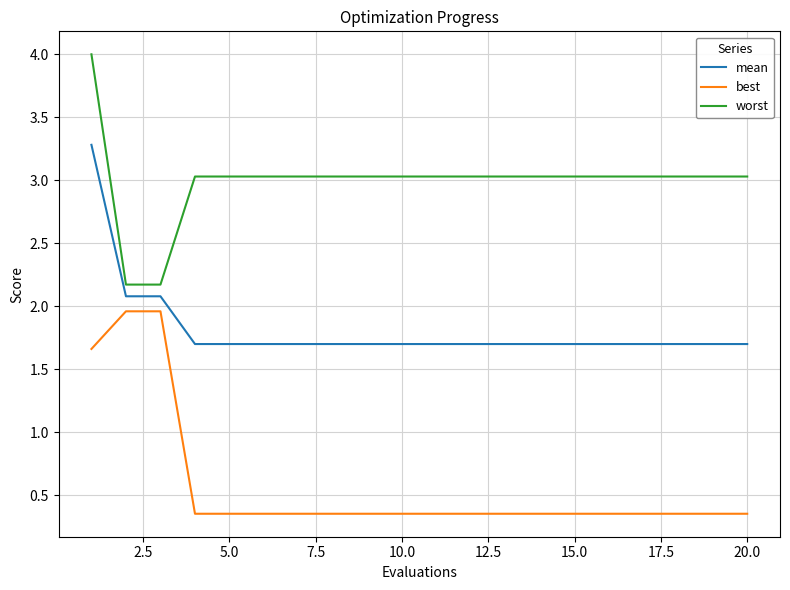

Does the chart display data point markers on the line(s)?

No